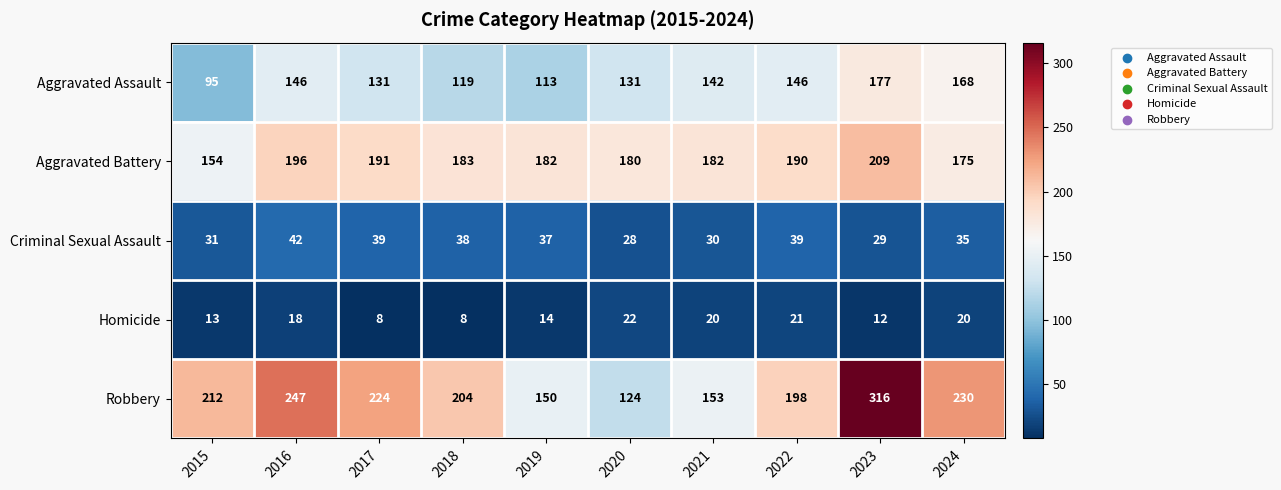

True or false: Robbery has a value of 389 at 2016.

False